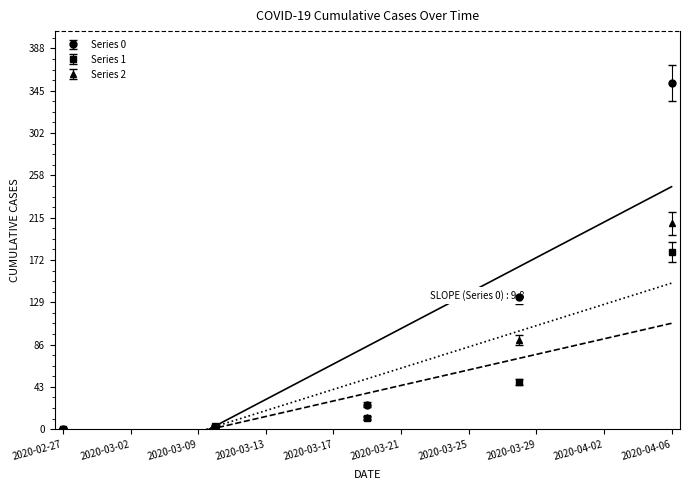

Between 2020-04-06 and 2020-03-19, which is larger?

2020-04-06